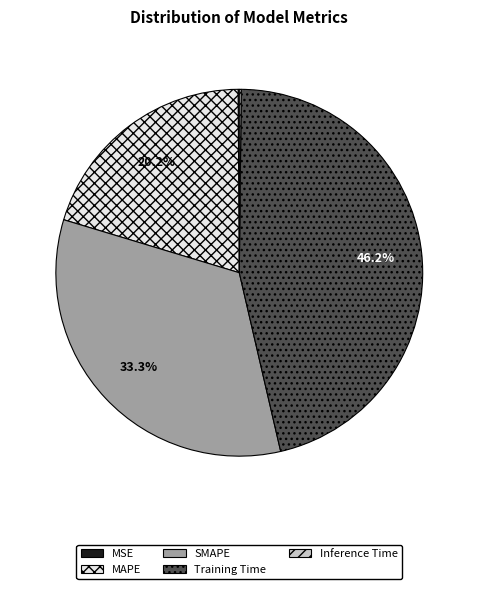

True or false: MAPE accounts for 20% of the total.

True